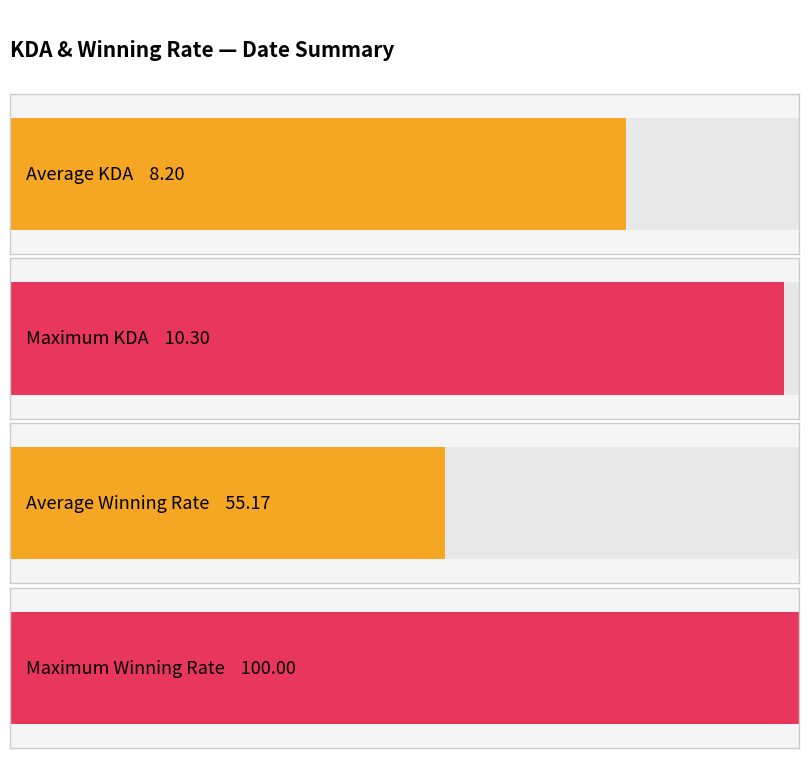

Which series has the largest range (max minus min)?

winningRate